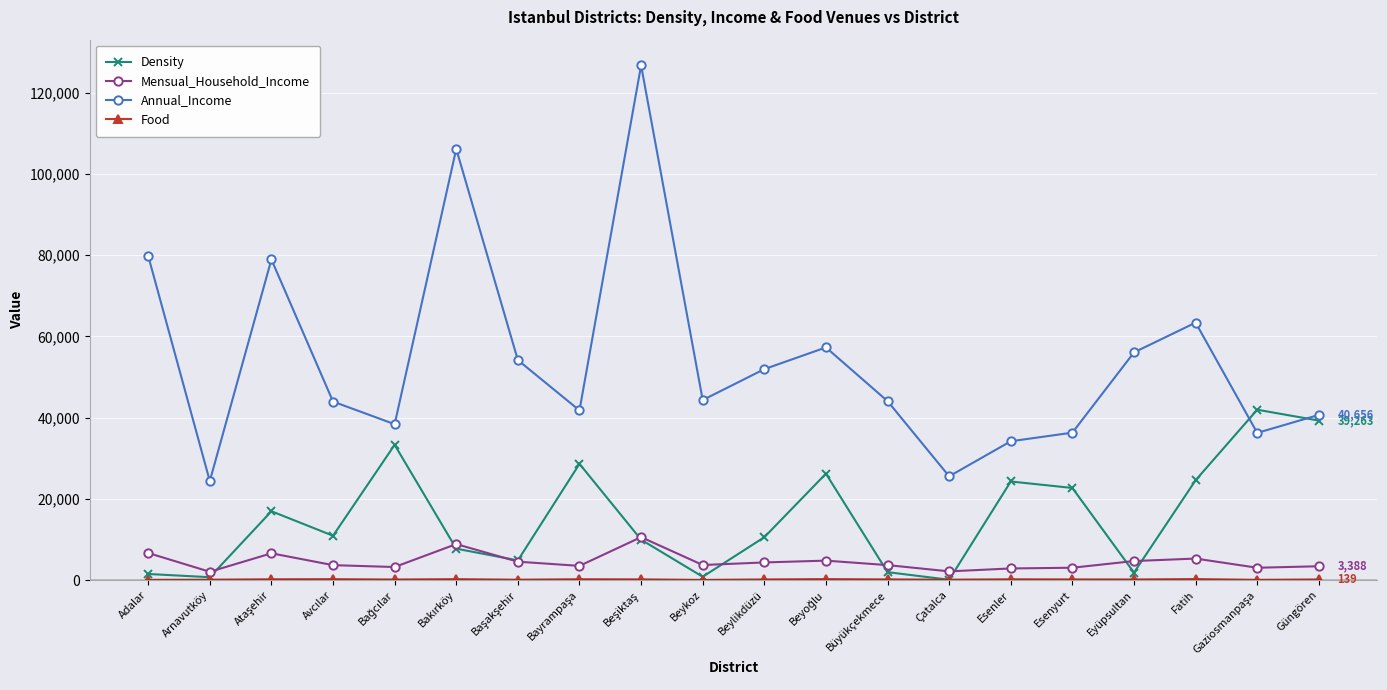

What position from the right is Adalar?

20